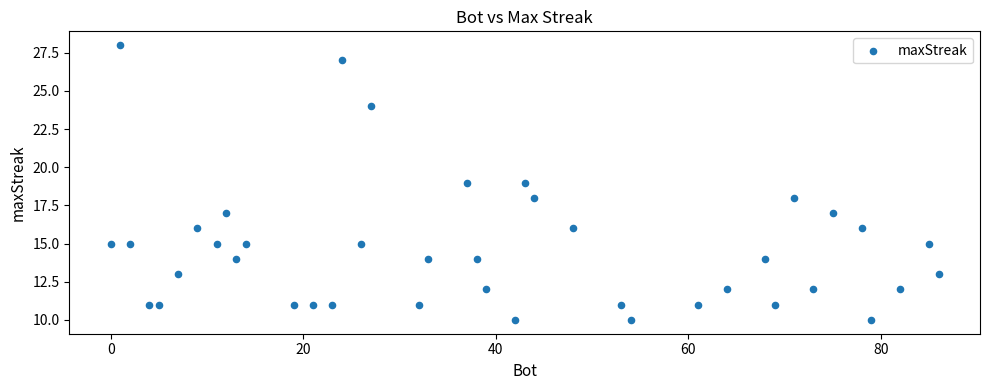

What is the range of Y values (max minus min)?

18